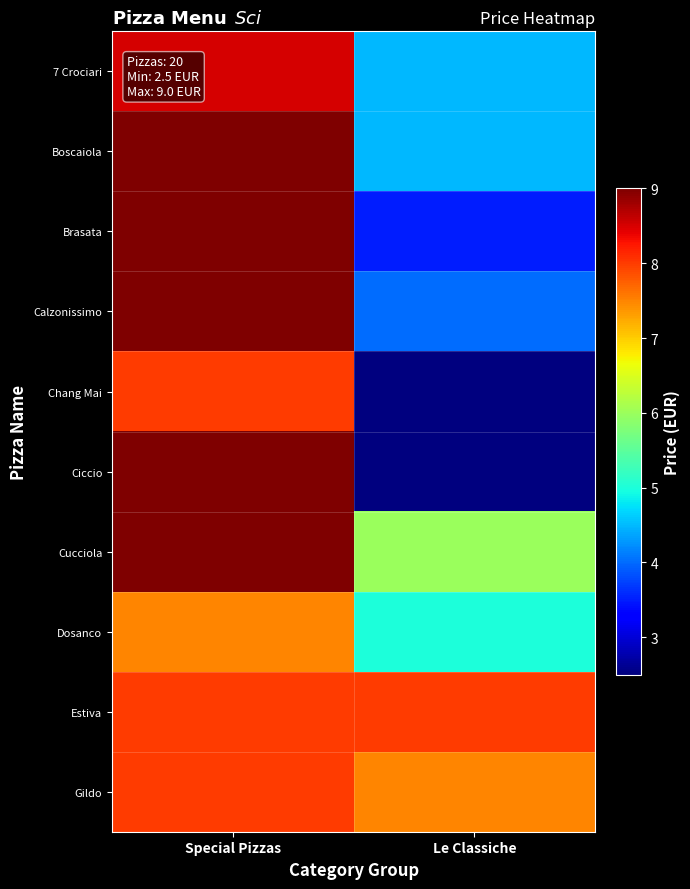

How many data points does each series have?

2